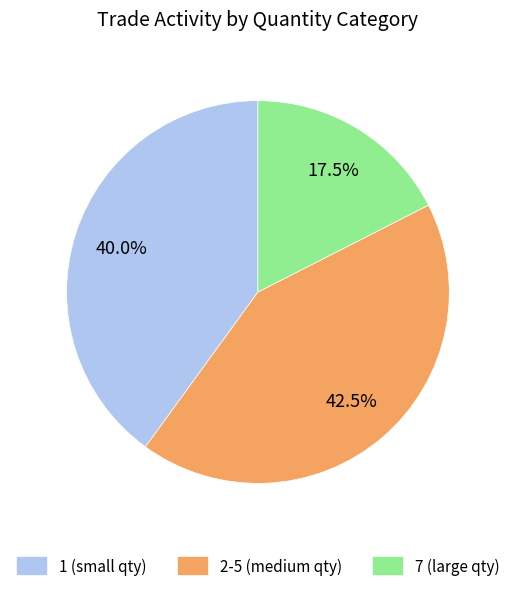

How many segments does this pie chart have?

3